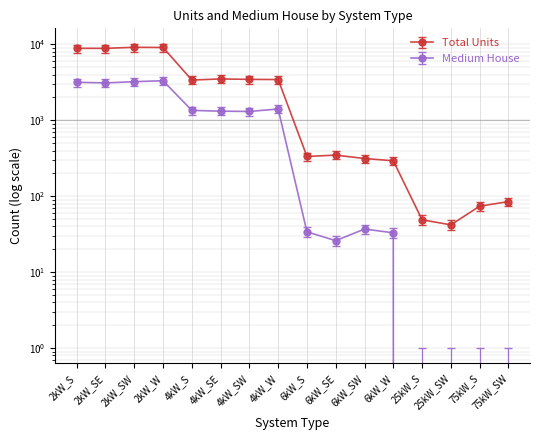

Which series has the largest total across all categories?

Total Units